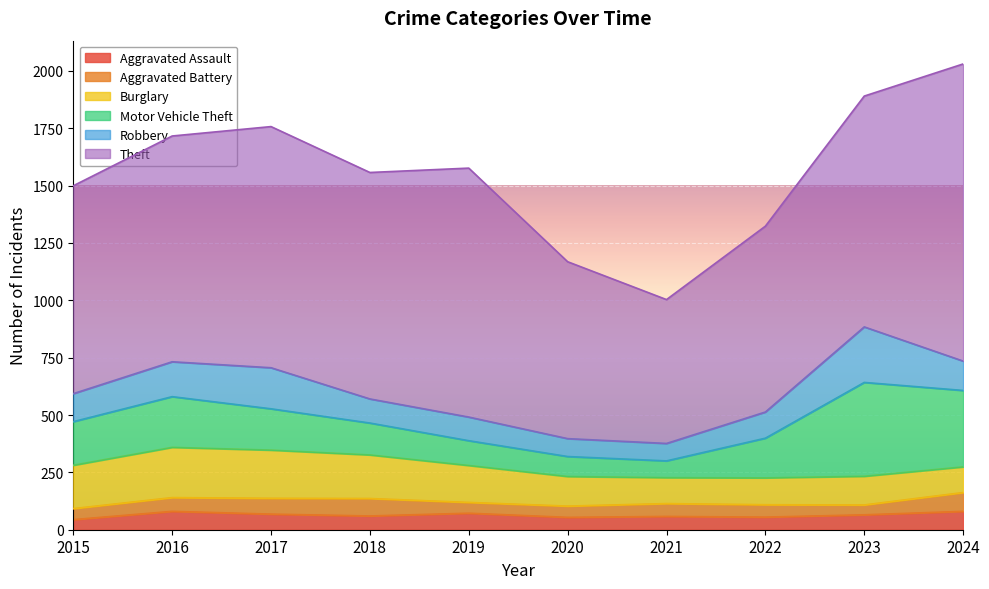

At which label does Aggravated Assault first exceed 65?

2016